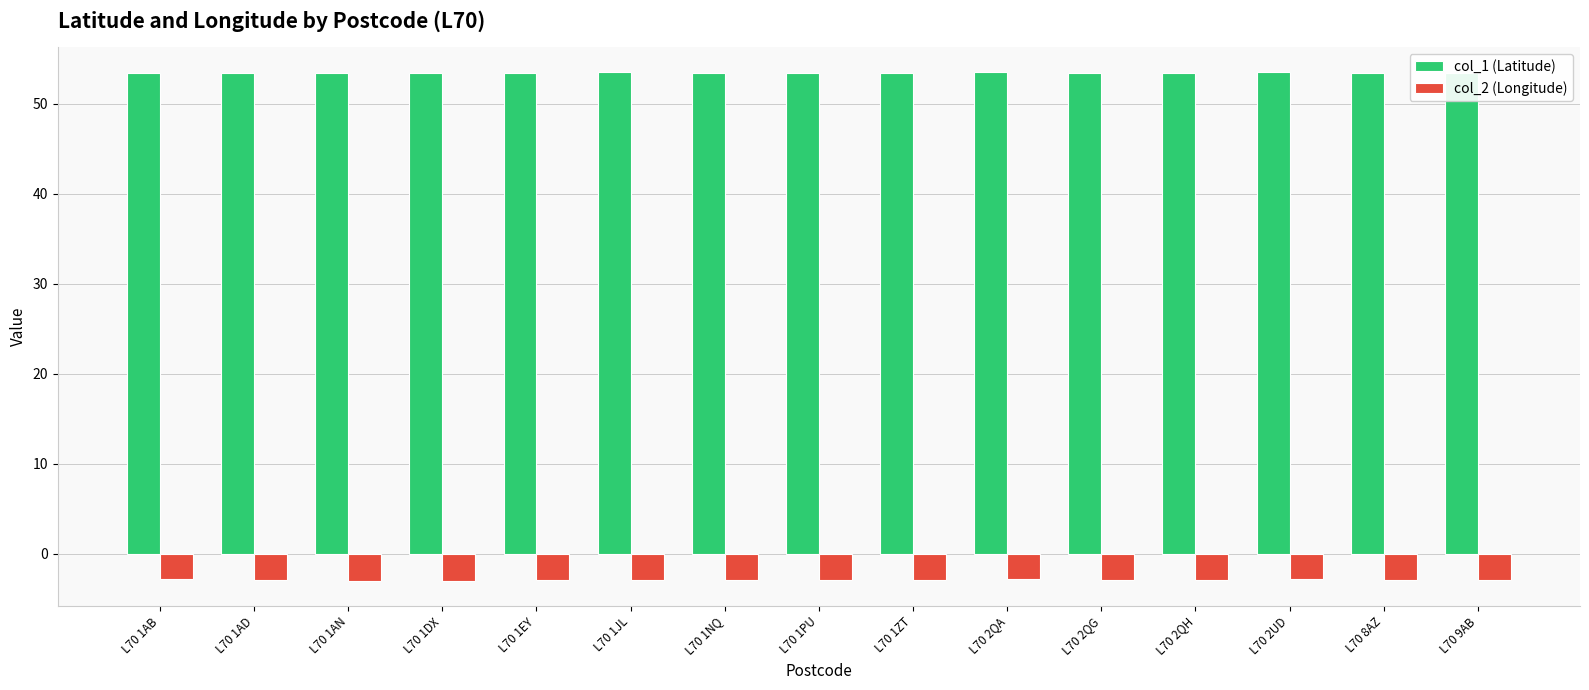

What is the minimum value shown in the chart?

-3.0